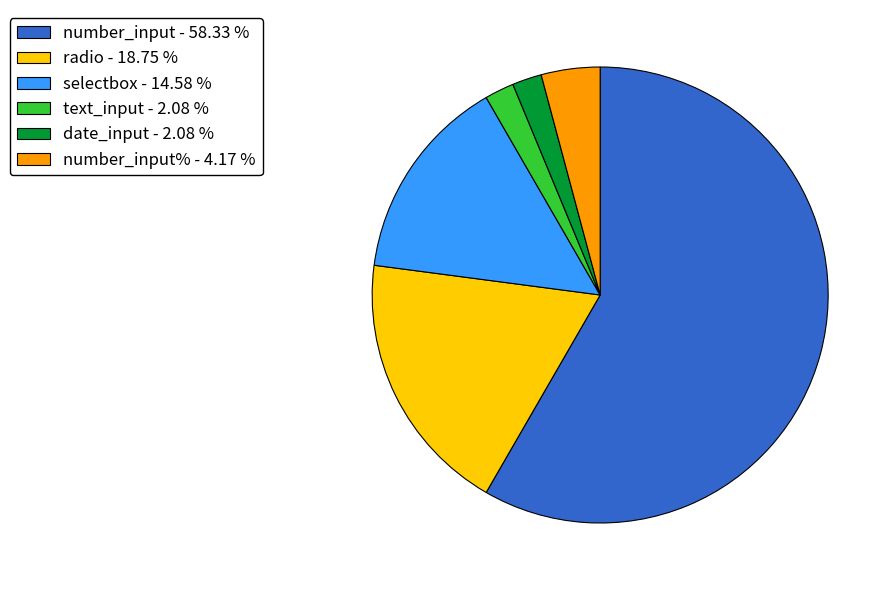

Which category accounts for the majority?

number_input - 58.33 %